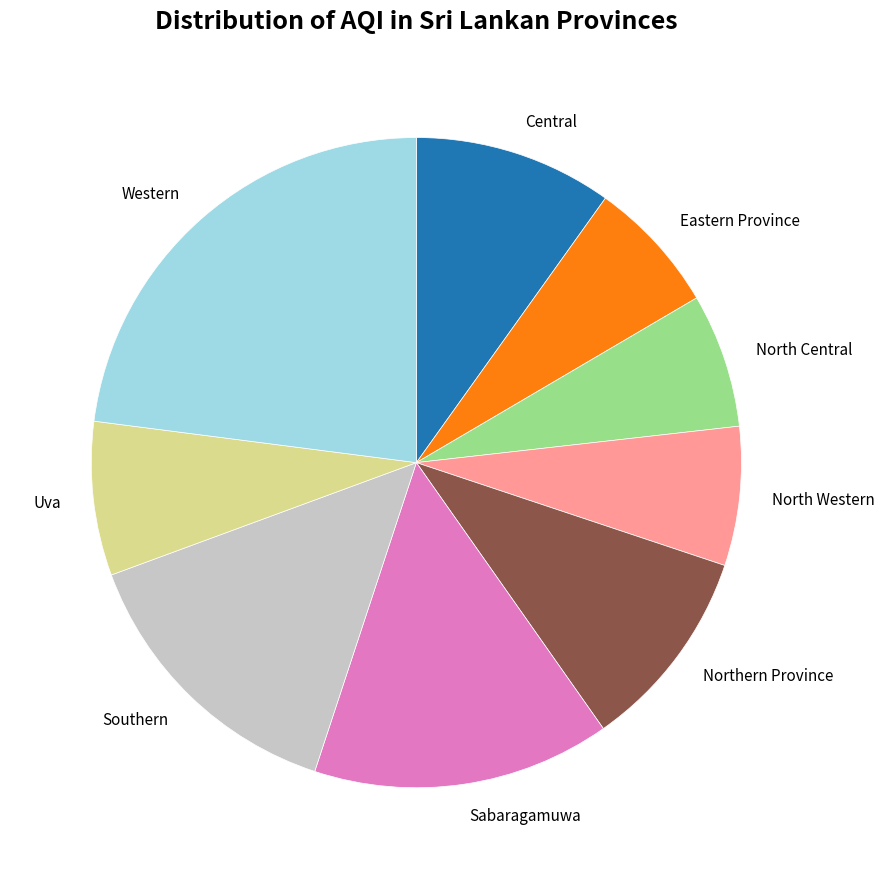

The Western slice represents 9% of the pie. True or false?

False